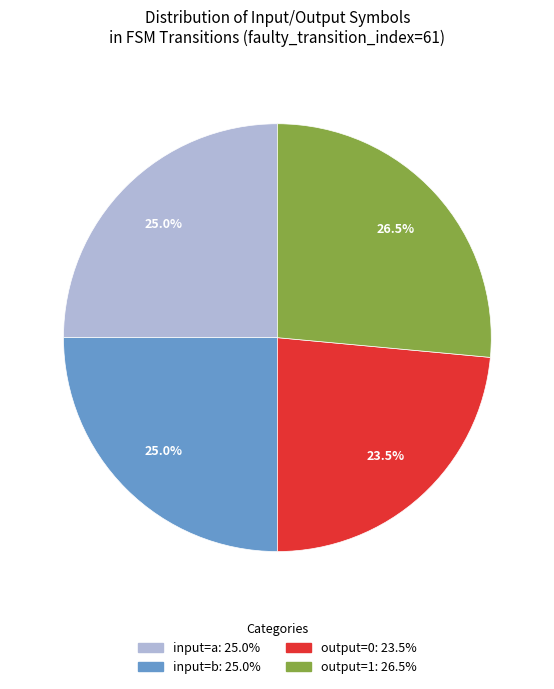

Does any single category account for the majority?

No